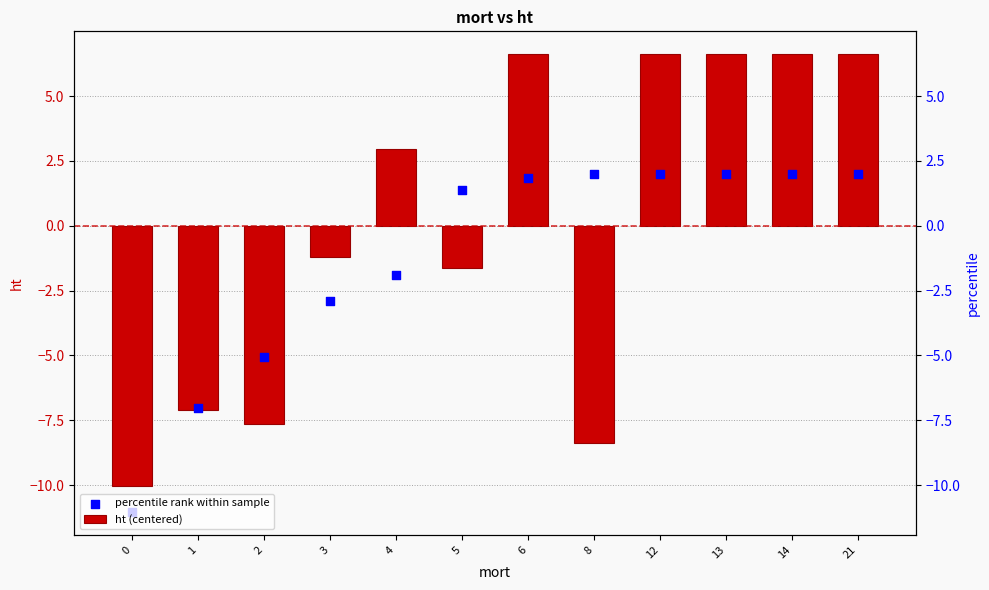

Which series has the largest total across all categories?

ht (centered)